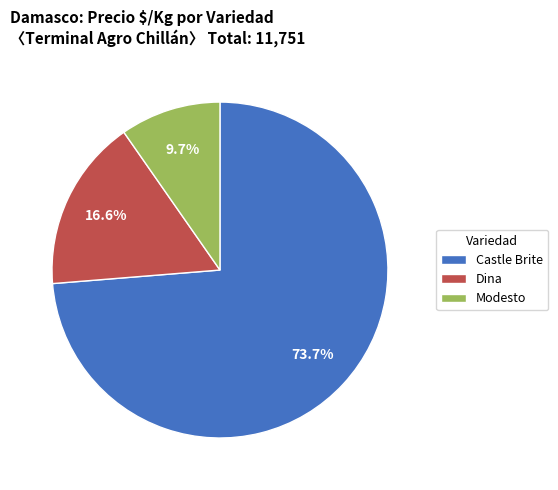

To the nearest percent, what portion does Castle Brite represent?

74%